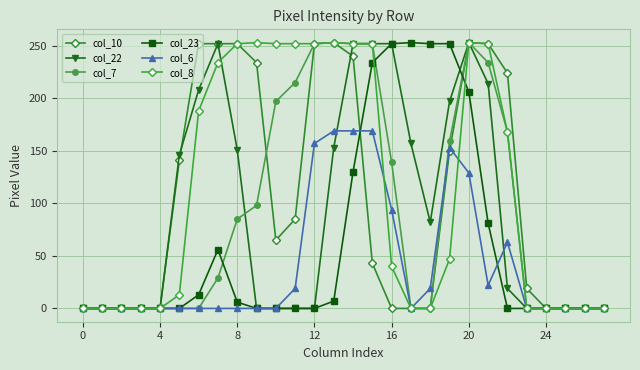

Does the chart display data point markers on the line(s)?

Yes